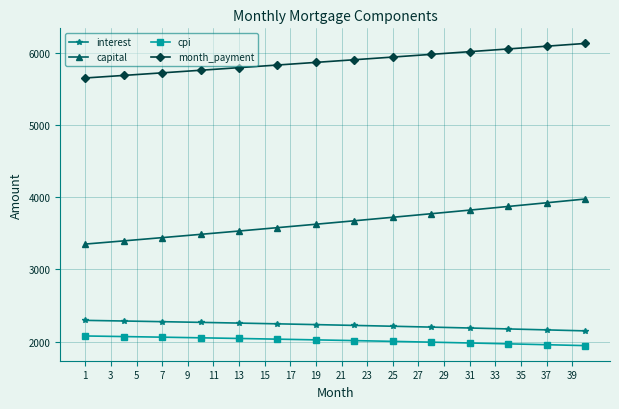

What is the value of the capital point at the 11th from the left?

3501.1